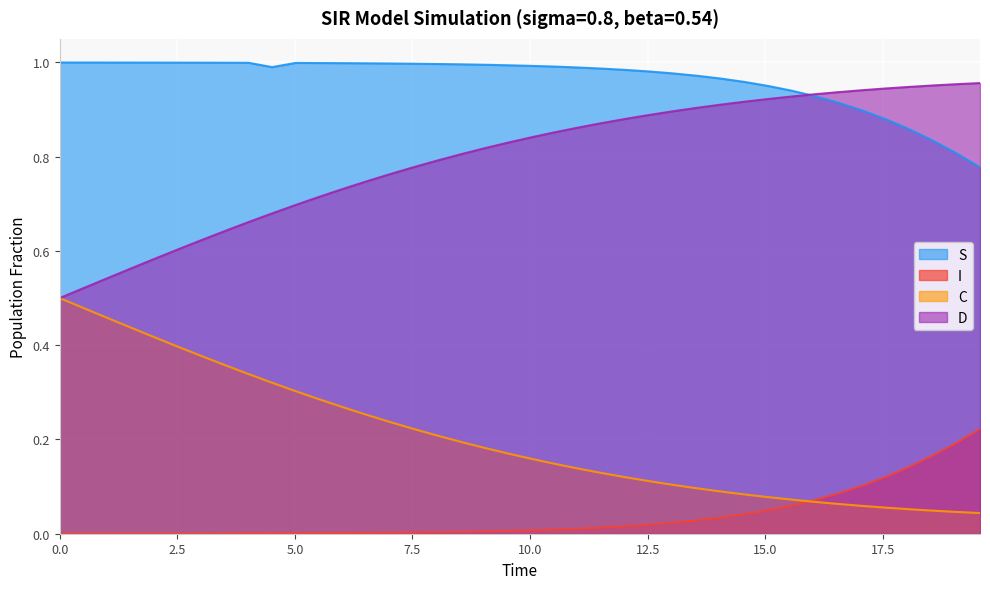

Which series ends up on top after the final intersection of C and I?

I